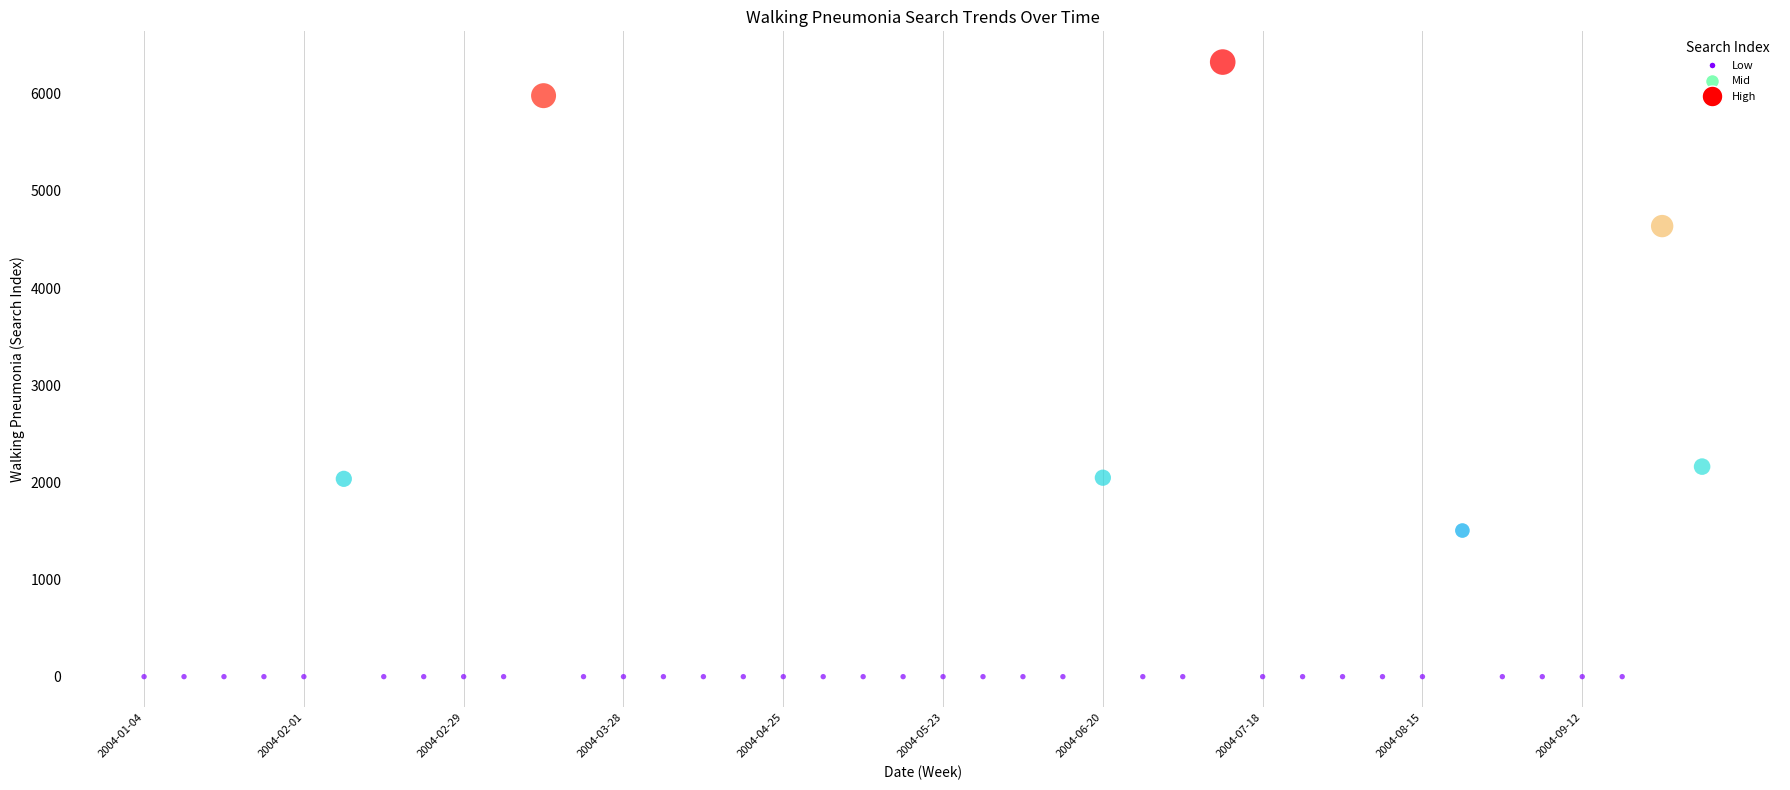

What is the range of Y values (max minus min)?

6327.5